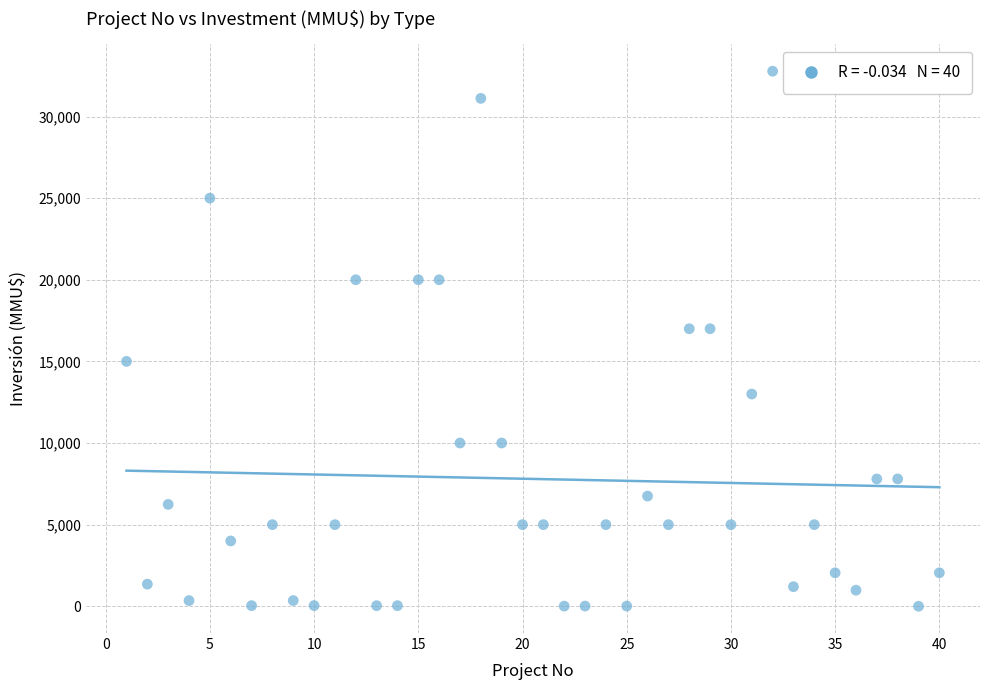

What is the range of X values (max minus min)?

39